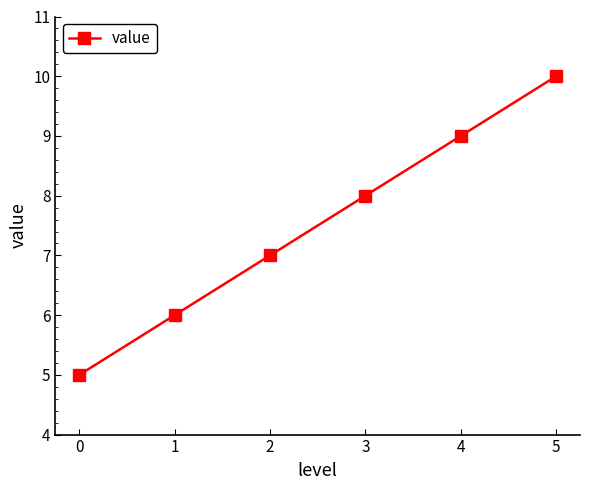

List the labels in order of value, smallest first.

0, 1, 2, 3, 4, 5